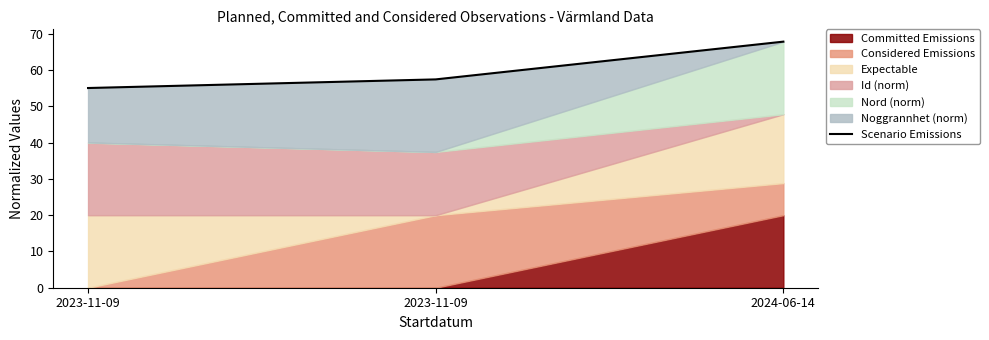

What is the sum of all values?

180.3